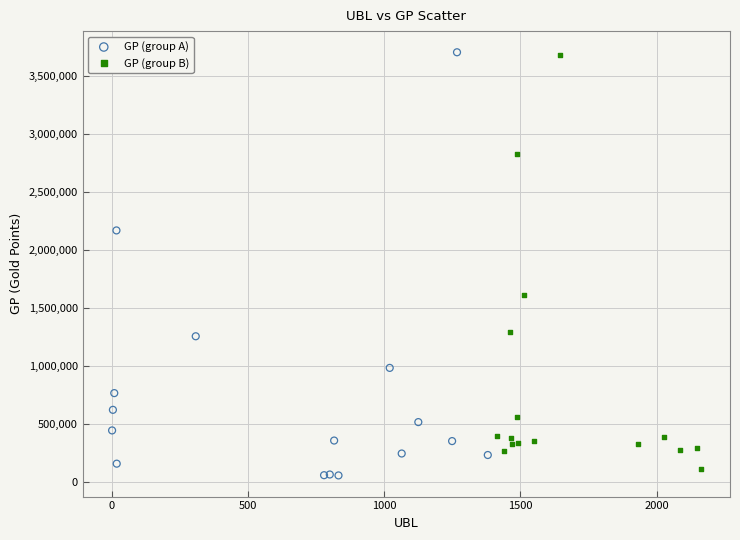

Which series reaches the minimum Y coordinate?

GP (group A)